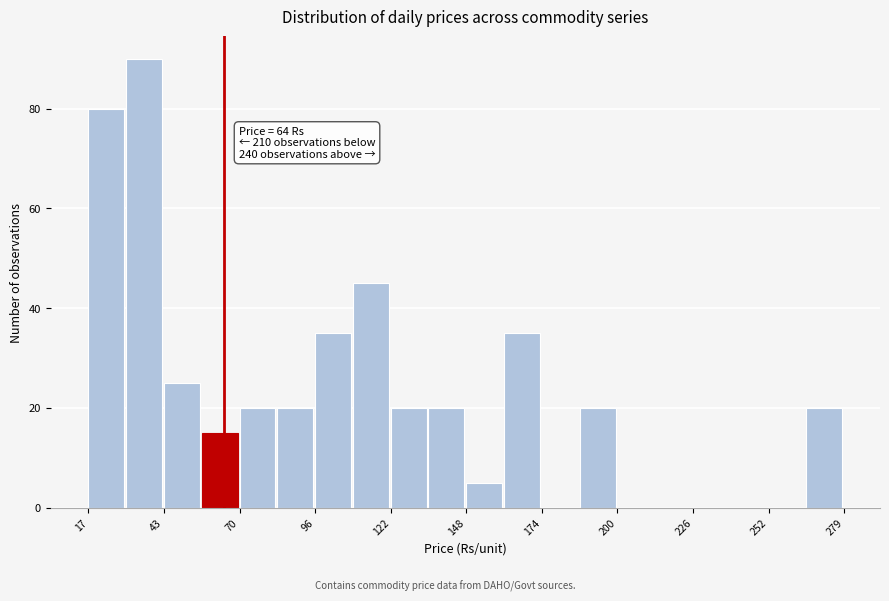

Around what value on the x-axis is the tallest bar? Give the approximate position of its centre, as read against the axis.

35